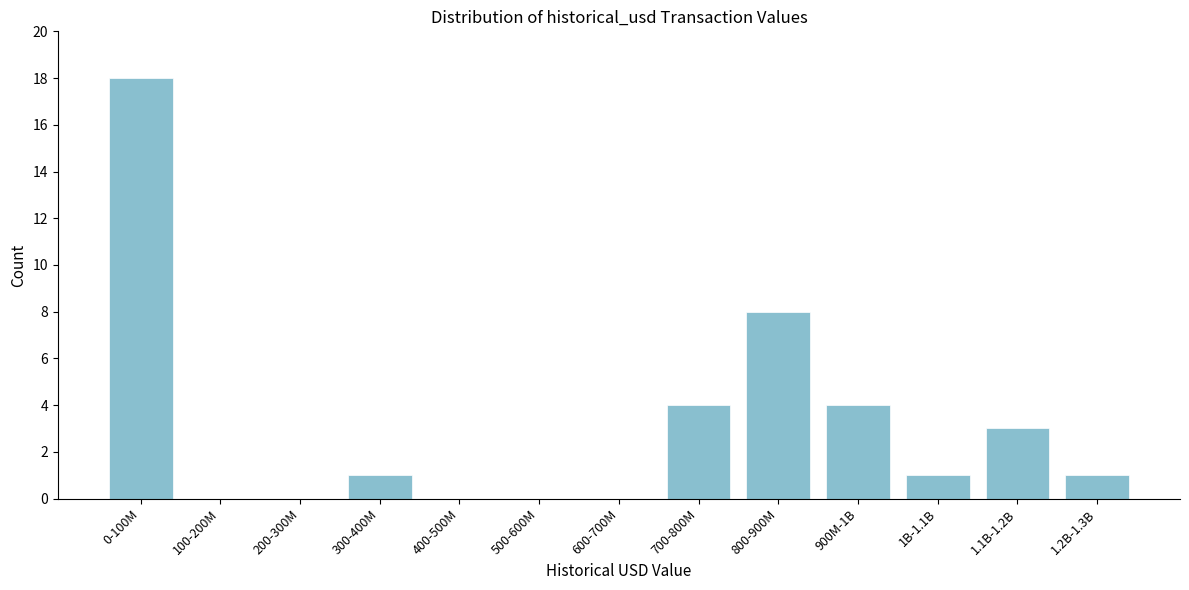

Reading left to right, list all the values displayed in this chart.

0-100M=18	100-200M=0	200-300M=0	300-400M=1	400-500M=0	500-600M=0	600-700M=0	700-800M=4	800-900M=8	900M-1B=4	1B-1.1B=1	1.1B-1.2B=3	1.2B-1.3B=1